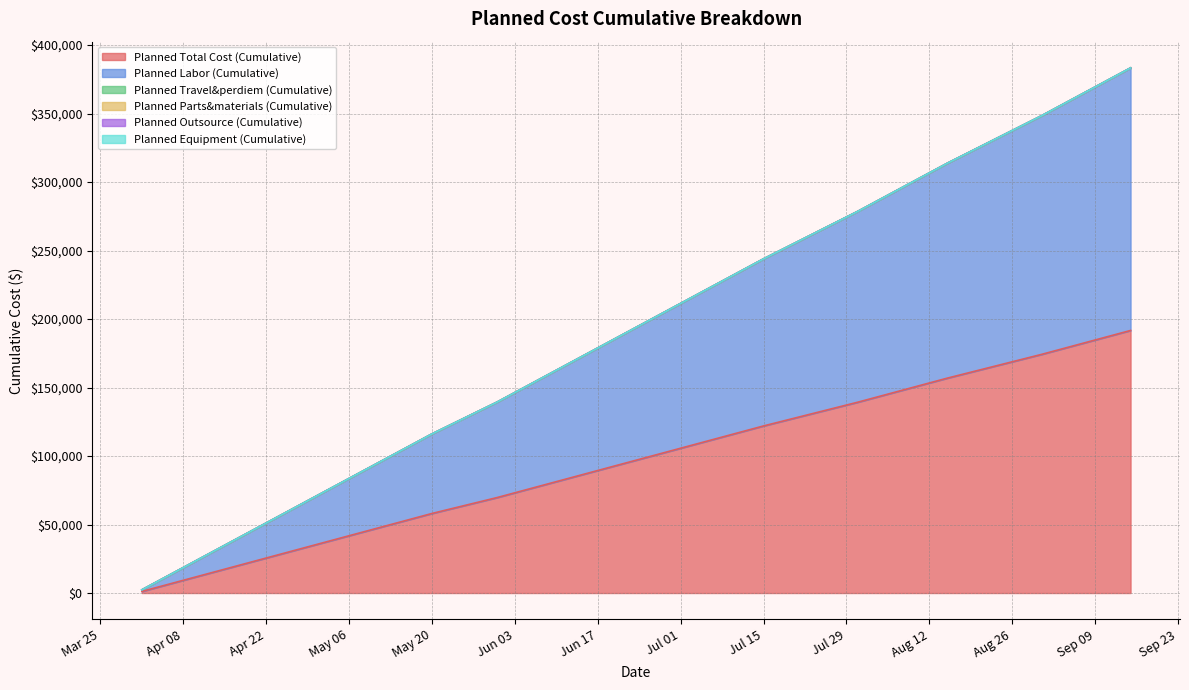

At which category is the sum across all series the highest?

2025-09-15